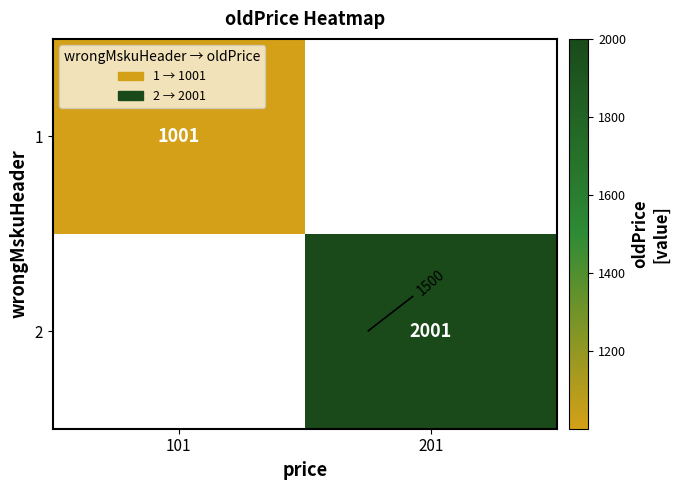

True or false: 2 has a value of 2608.5 at 201.

False